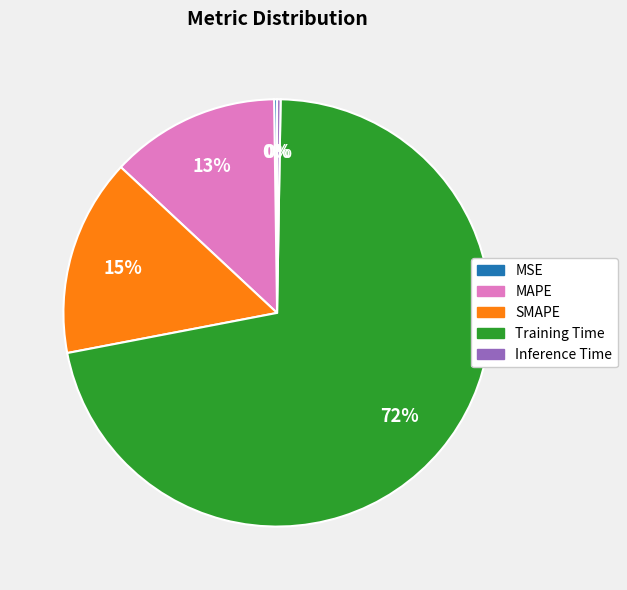

Does any single category account for the majority?

Yes